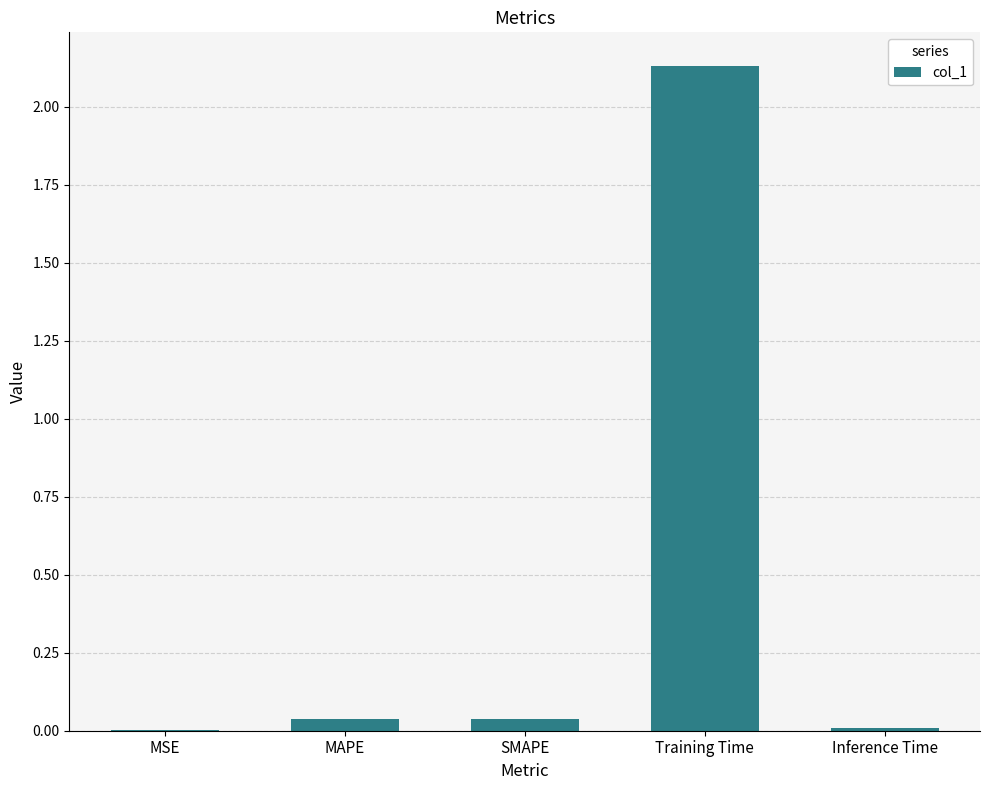

What is the sum of all values?

2.2